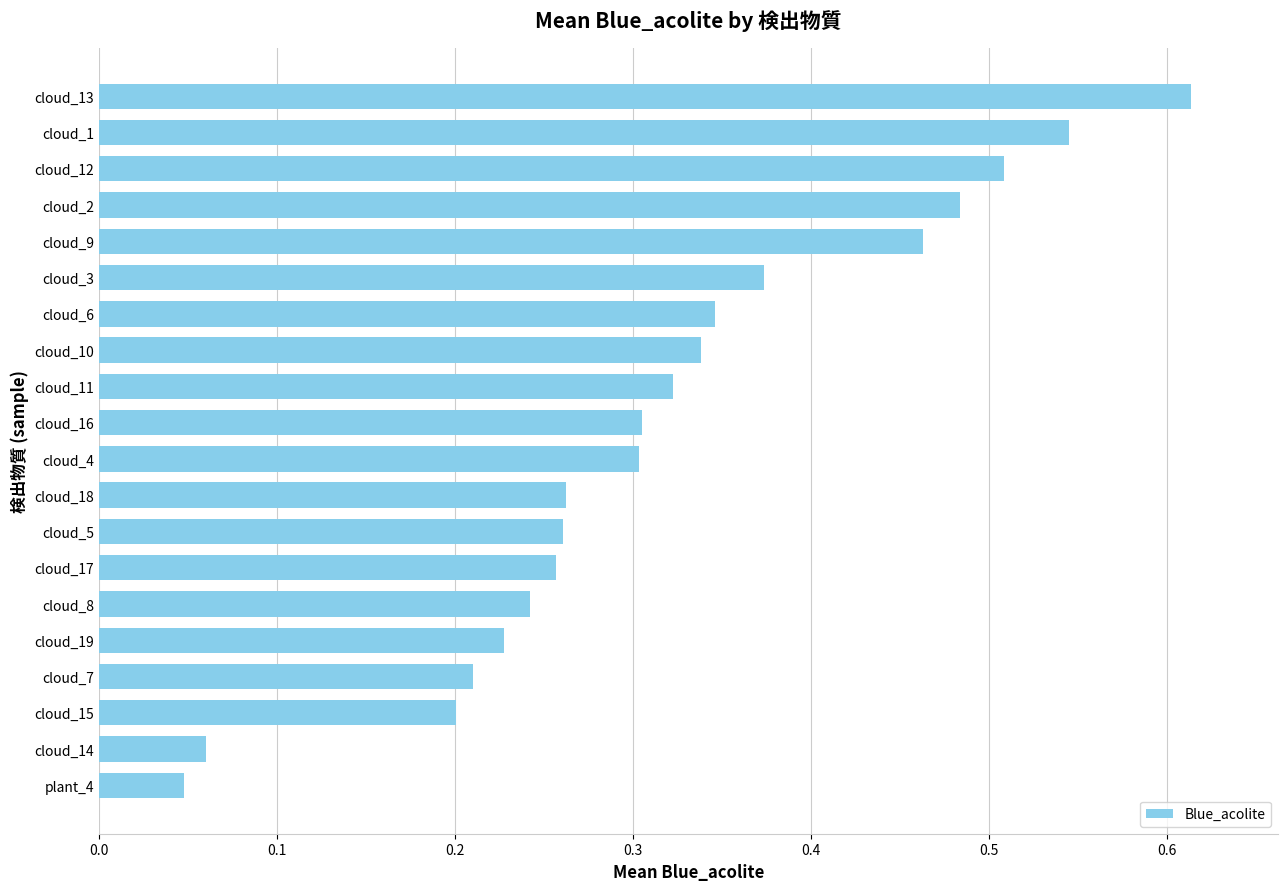

What is the label of the 2nd bar from the top?

cloud_1